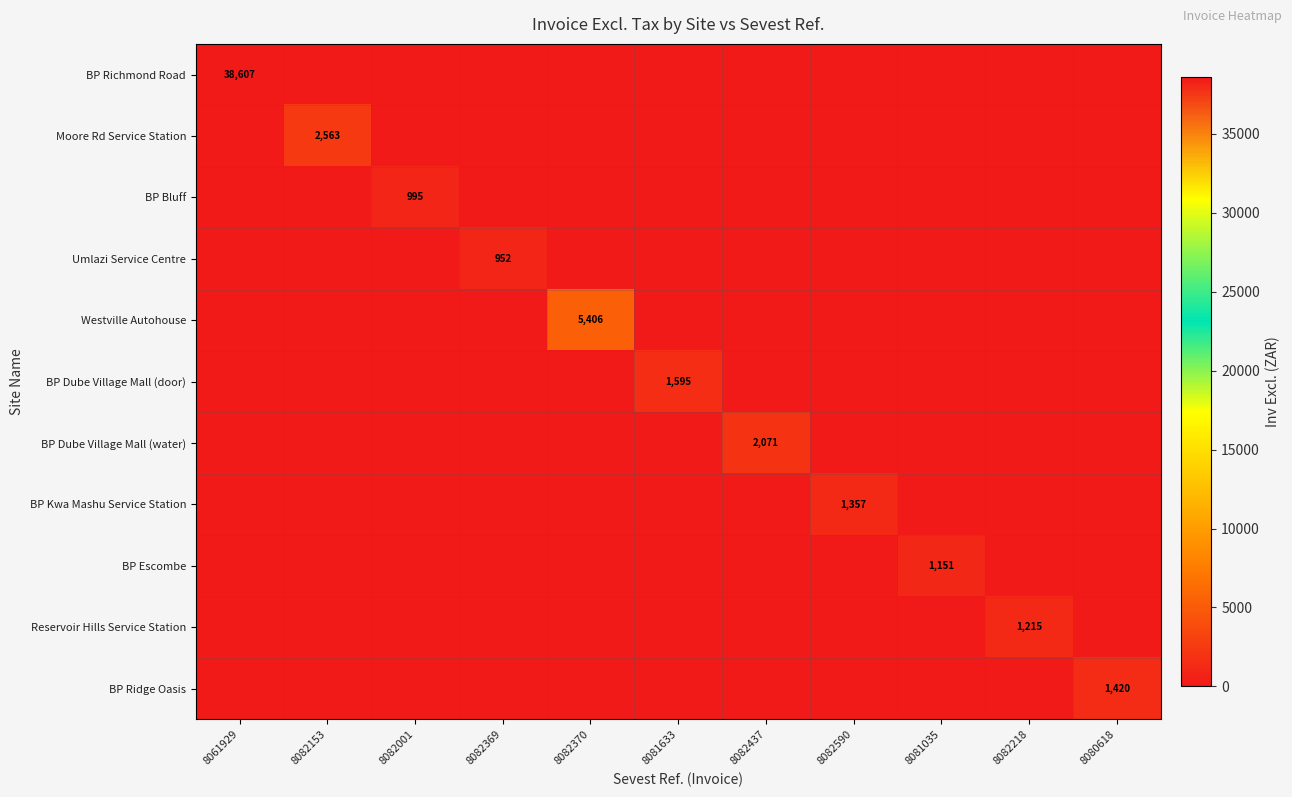

True or false: Westville Autohouse has a value of 8109 at 8082370.

False